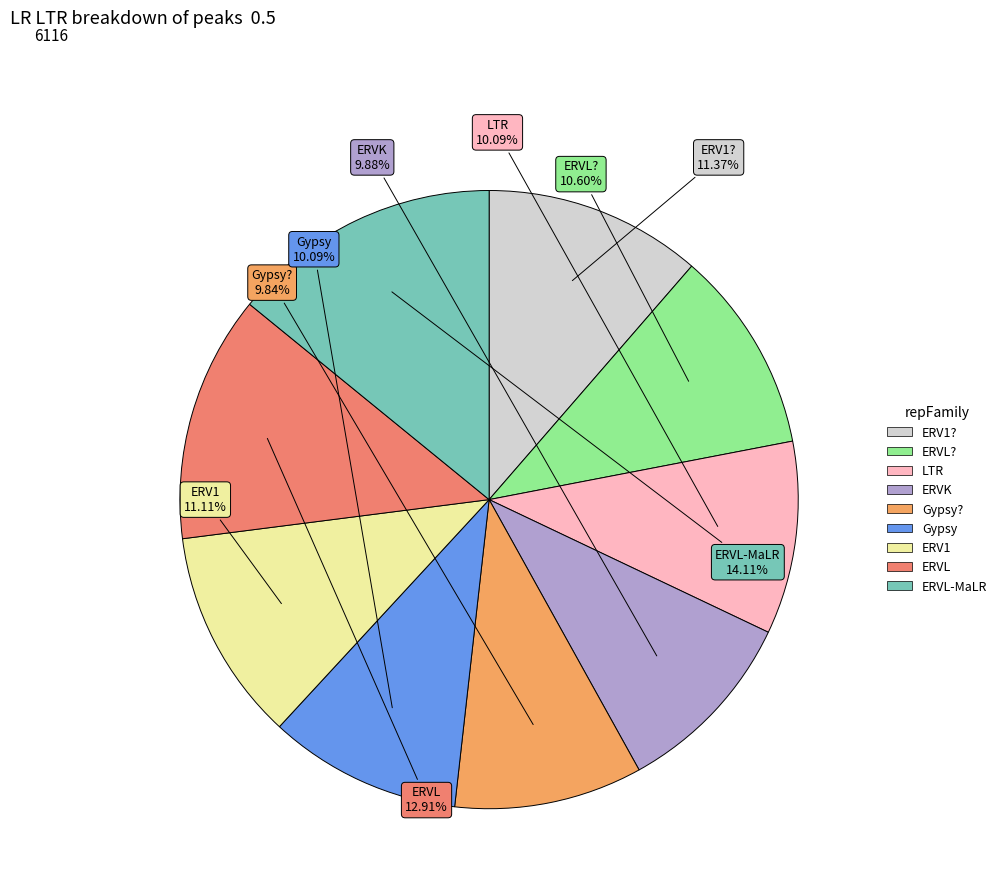

How many segments does this pie chart have?

9